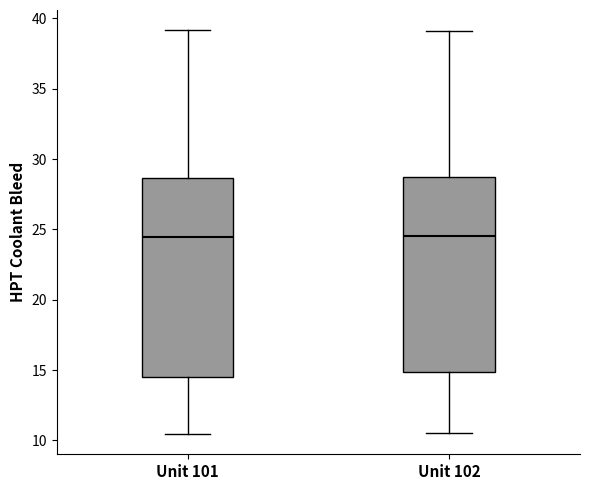

Reading left to right, read every box against the y-axis: the position of its median line, the range the box covers, and the ends of its whiskers. The values are not printed on the chart, so give them approximately, as read against the axis.

Unit 101: median 24.5, box 14.5 to 28.5, whiskers 10.5 to 39.0
Unit 102: median 24.5, box 15.0 to 28.5, whiskers 10.5 to 39.0